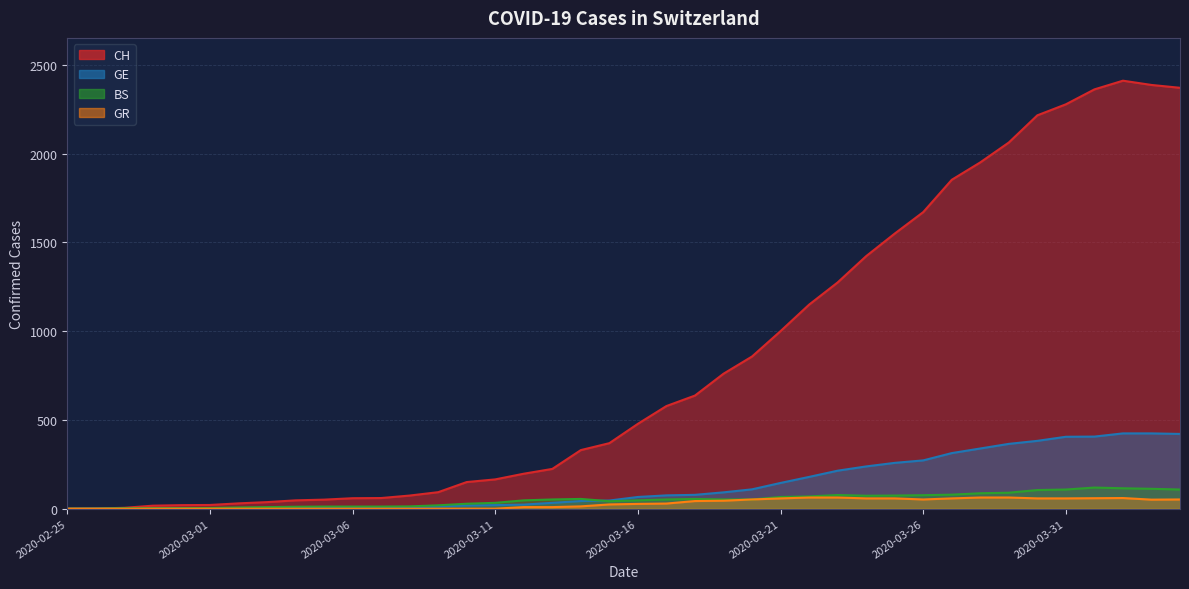

What is the label of the 25th point from the right?

2020-03-11